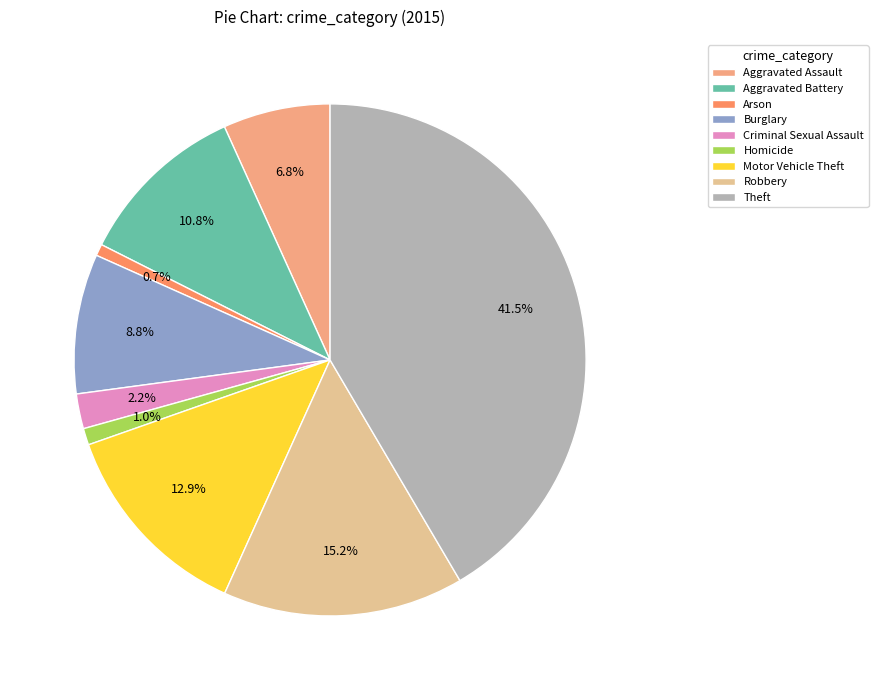

Which category has the smallest portion of the pie?

Arson